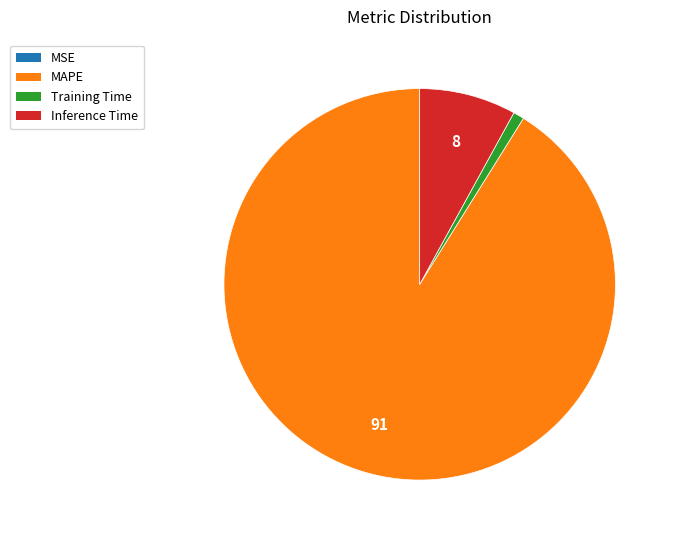

Which category has the biggest portion of the pie?

MAPE